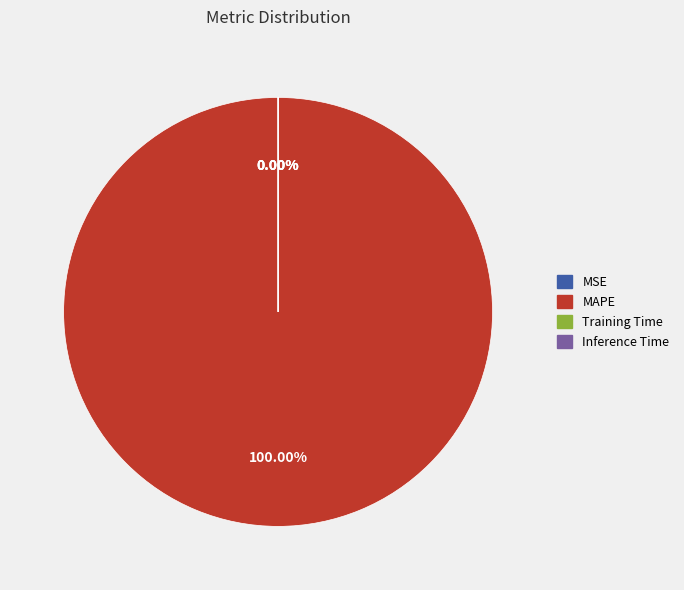

Which slice is the largest?

MAPE